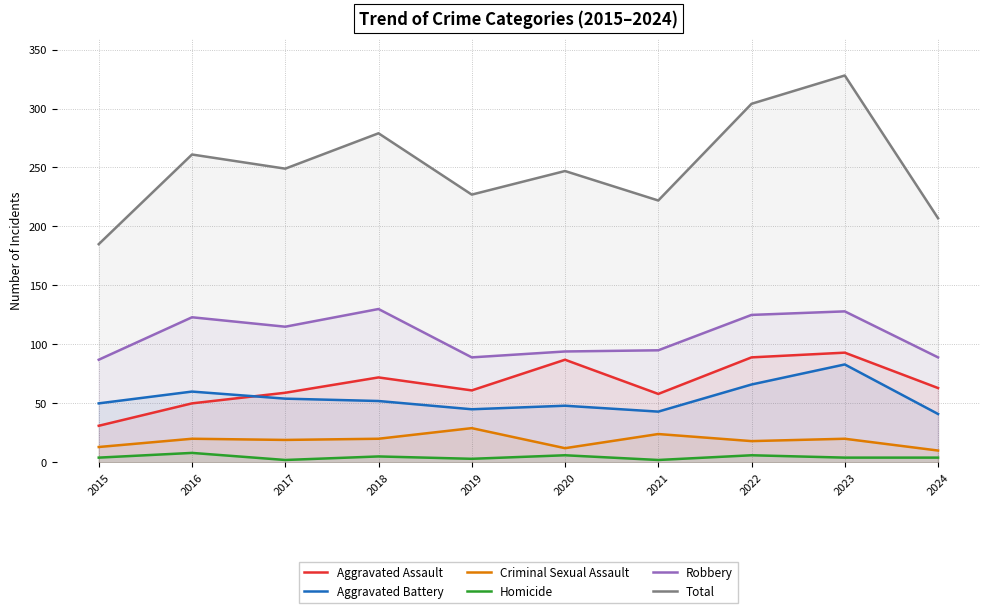

What is the difference between the maximum and minimum values in the Criminal Sexual Assault series?

19